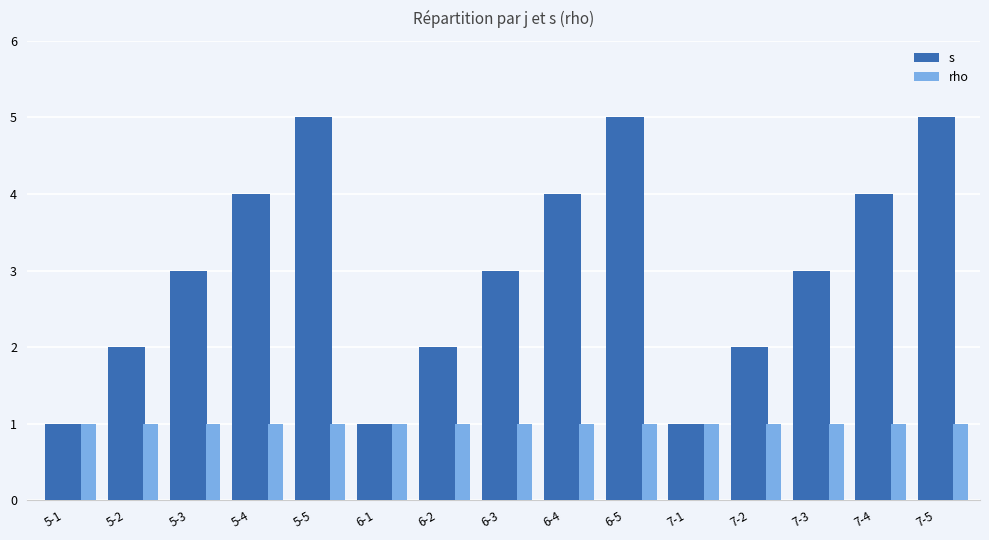

What is the total value across all series at 7-4?

5